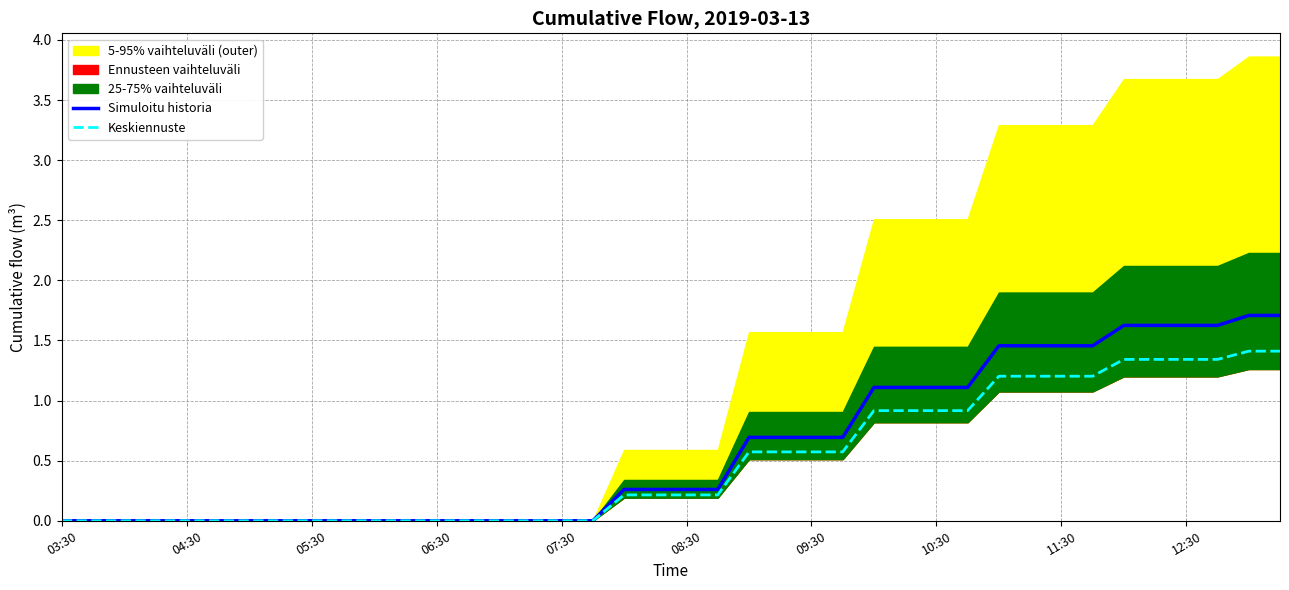

Which series has the largest total across all categories?

Simuloitu historia